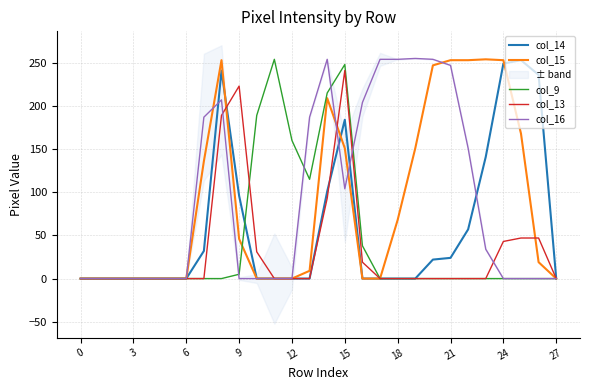

The col_9 series shows 157 at 18. True or false?

False